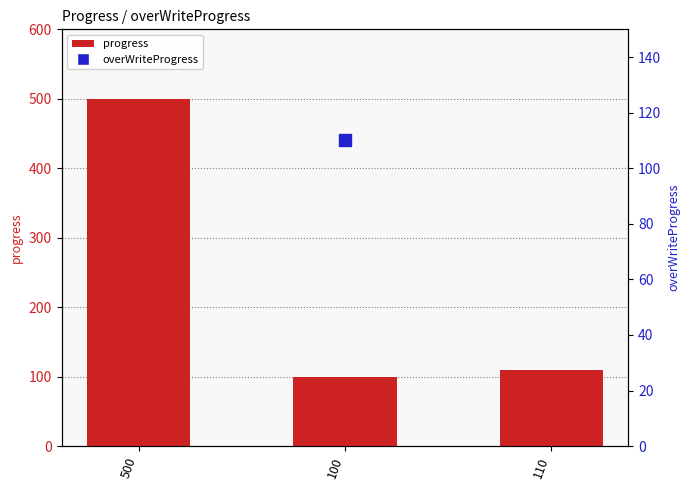

What is the sum of all values?

710